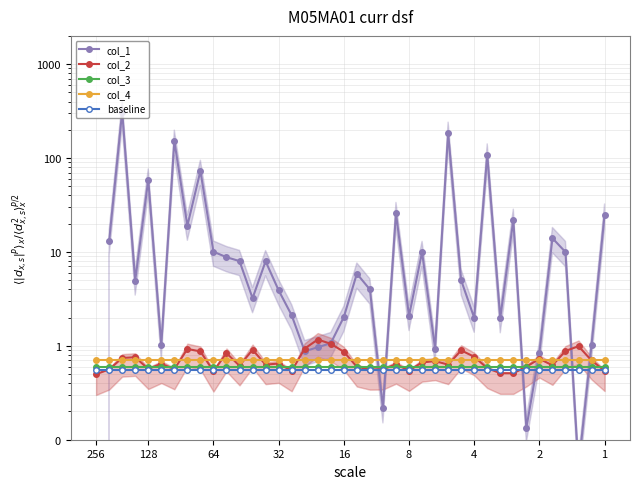

Which series changed the most between 4 and 29?

col_1